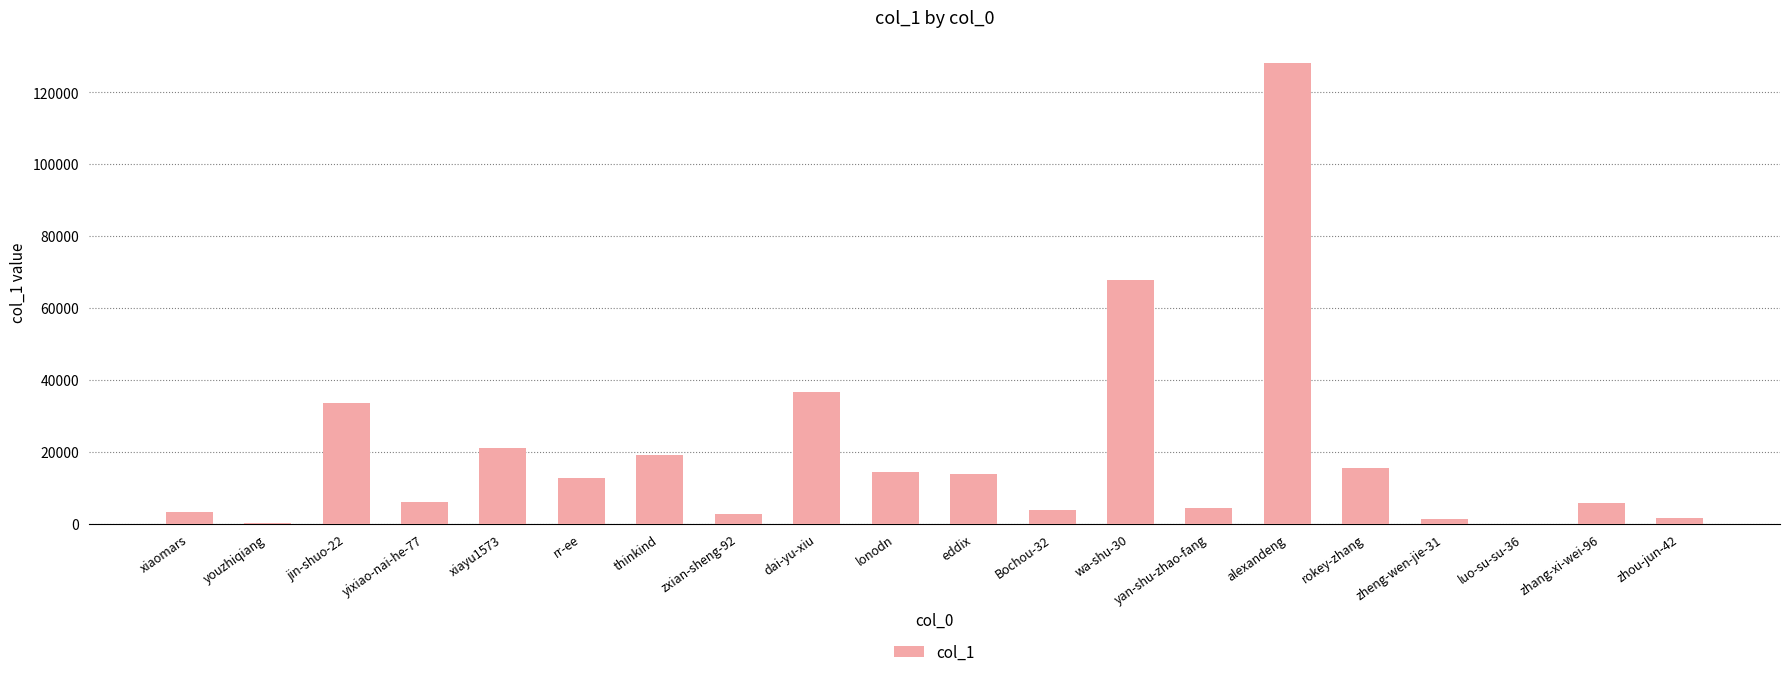

Which has a higher value, luo-su-su-36 or rr-ee?

rr-ee